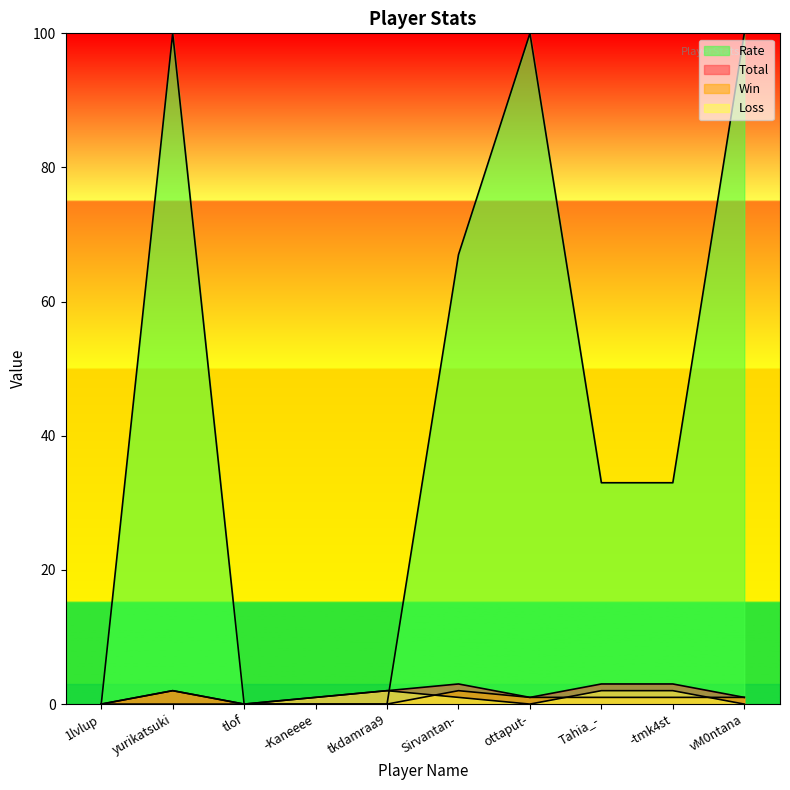

Is the value of Rate at Sirvantan- greater than the value of Total at -tmk4st?

Yes